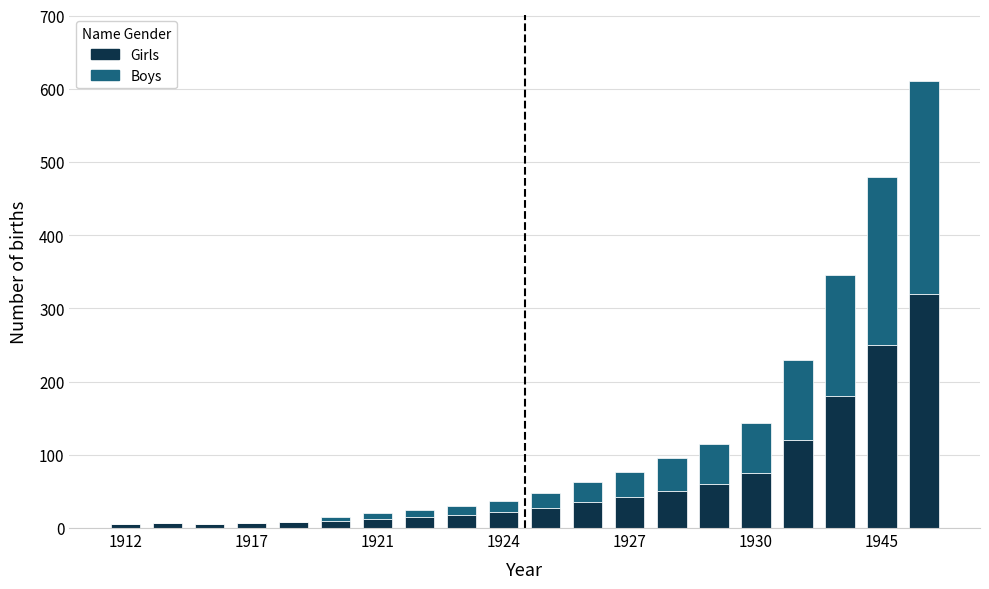

What is the sum of all Girls values?

1270